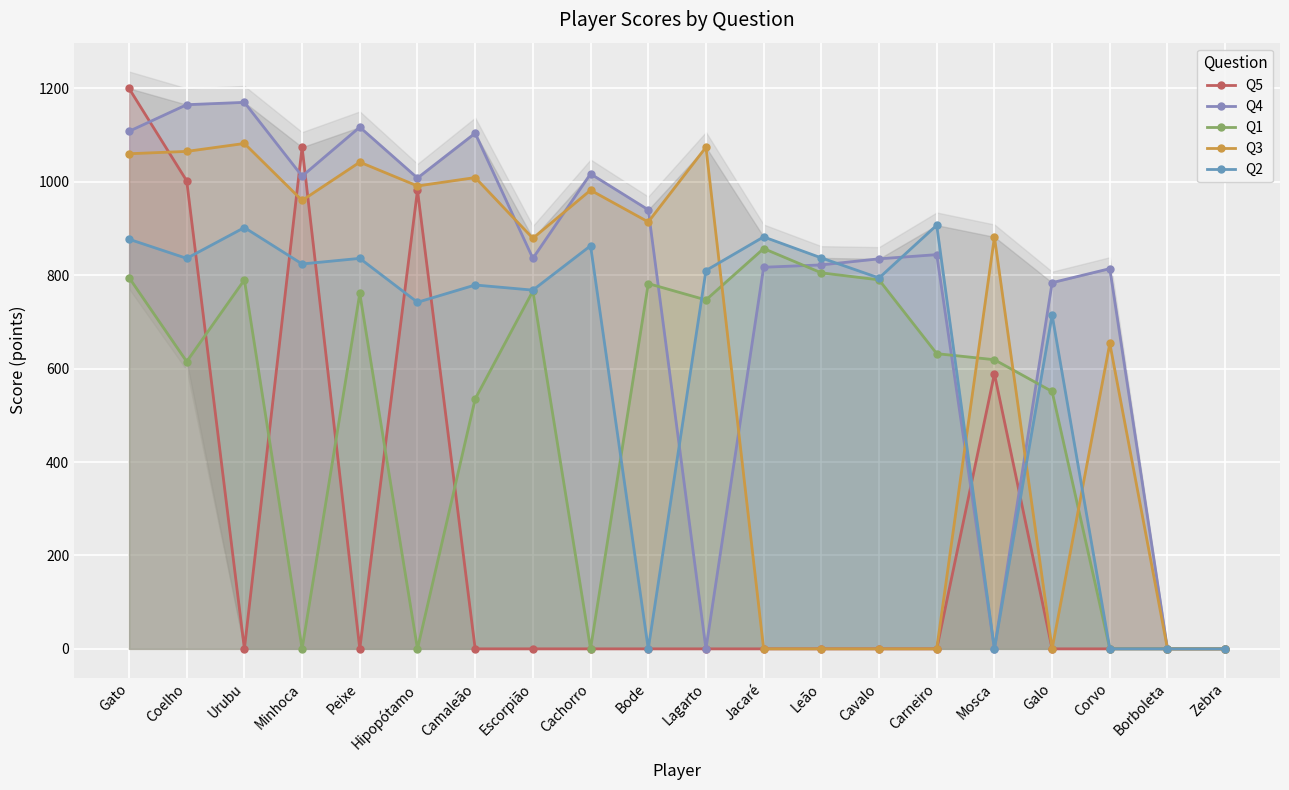

After their last crossing, which series has the higher values: Q3 or Q2?

Q3